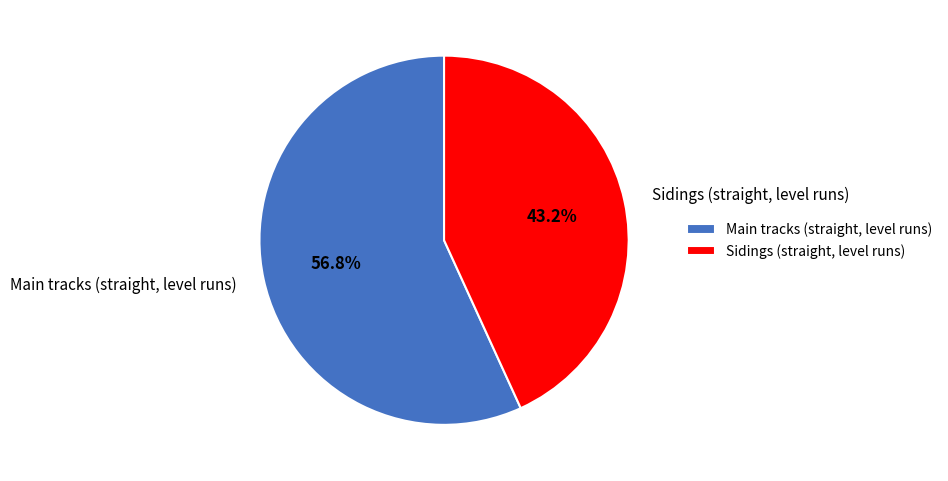

To the nearest percent, what is the difference between the largest and smallest slice percentages?

14%